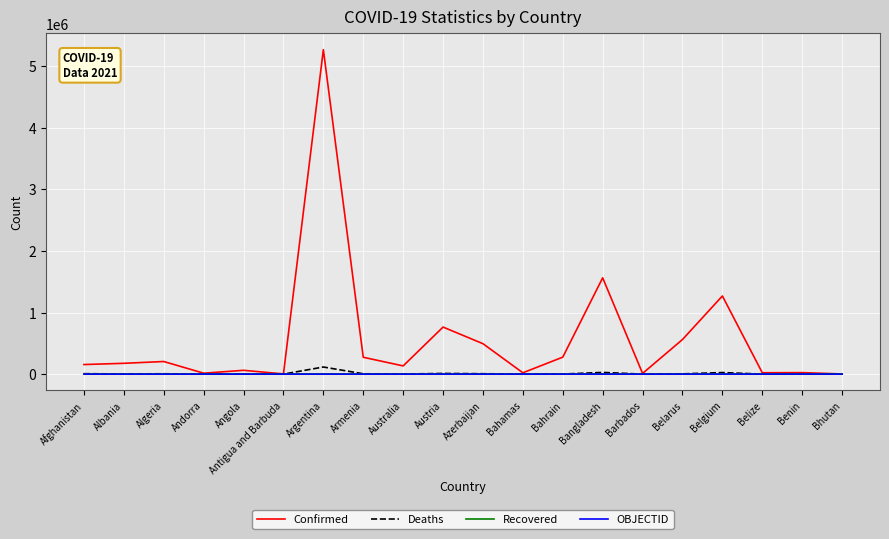

Is it true that Recovered equals 0 at Bahrain?

True